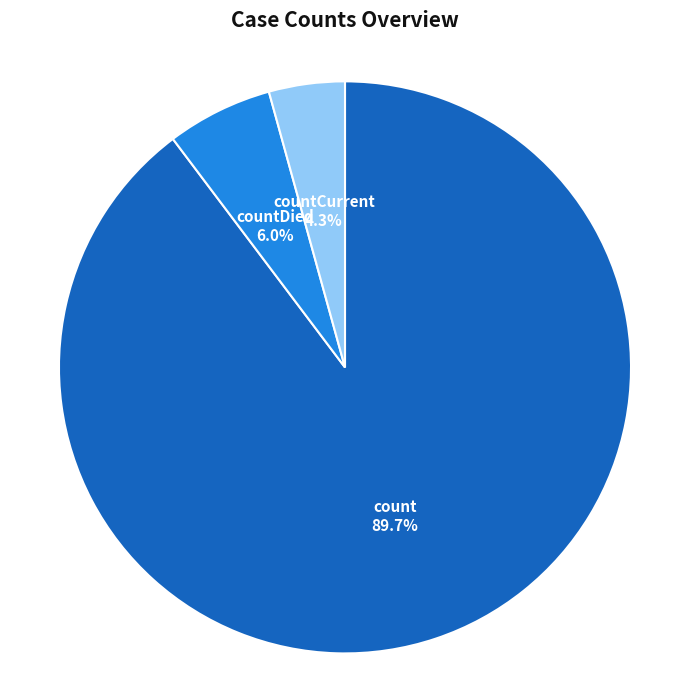

What is the largest slice in the pie chart?

count